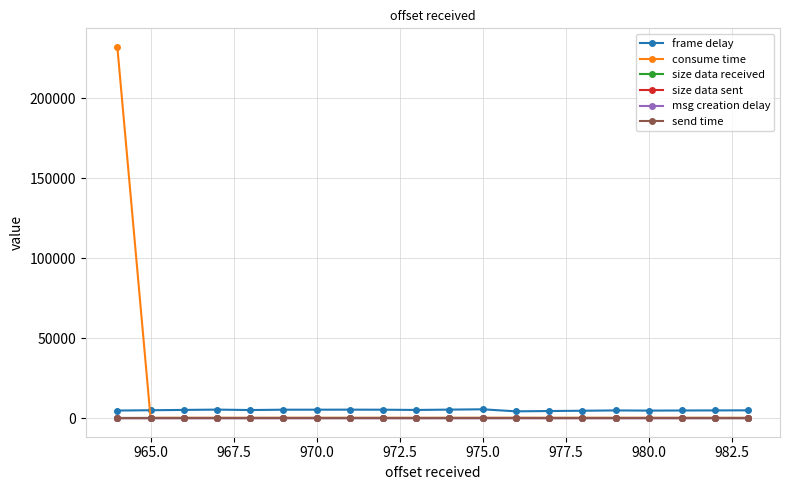

Does the chart have visible grid lines?

Yes